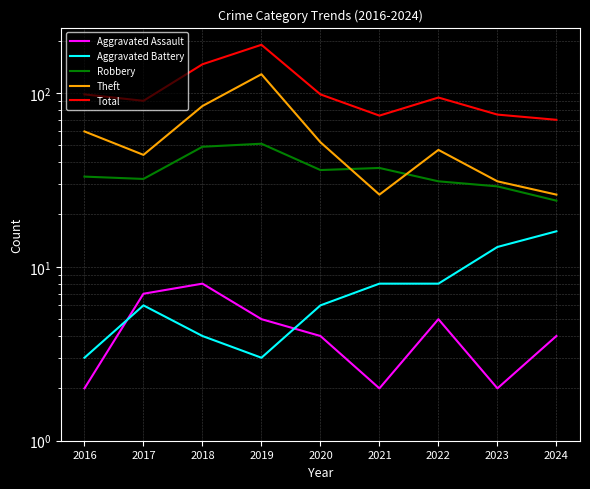

What is the sum of the Aggravated Assault values at 2024 and 2023?

6